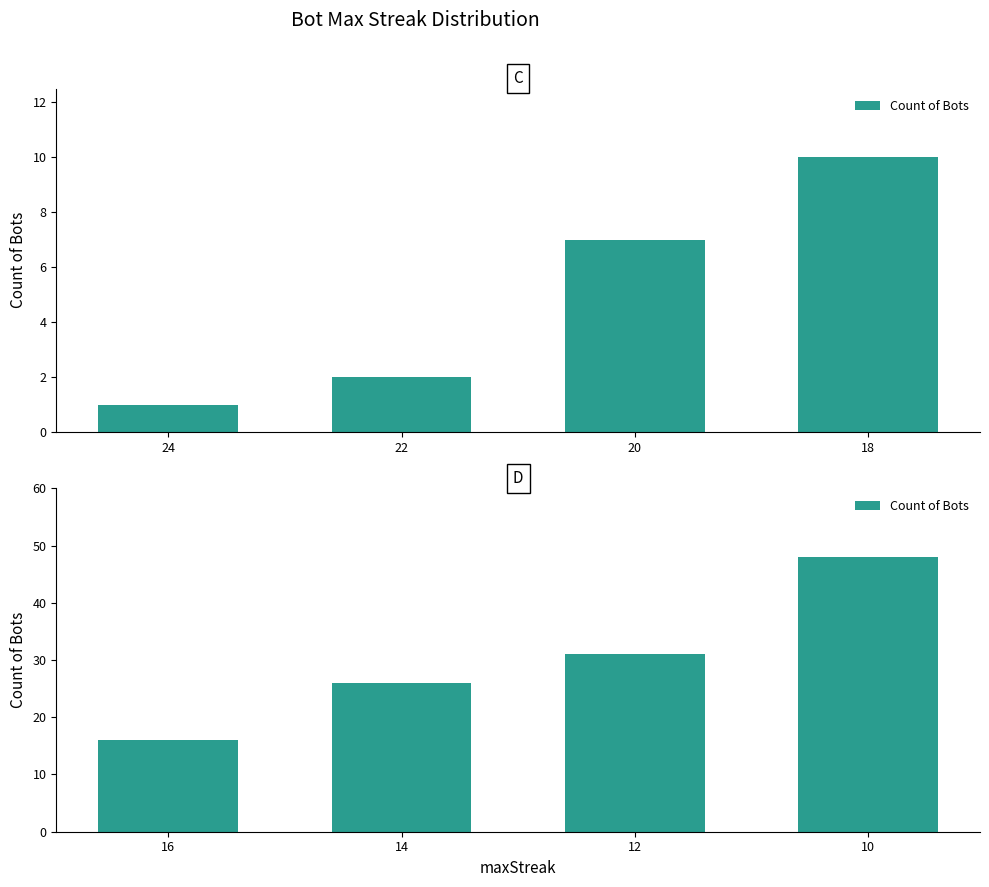

Reading left to right, what are all the values shown in this chart?

24=1	22=2	20=7	18=10	16=16	14=26	12=31	10=48